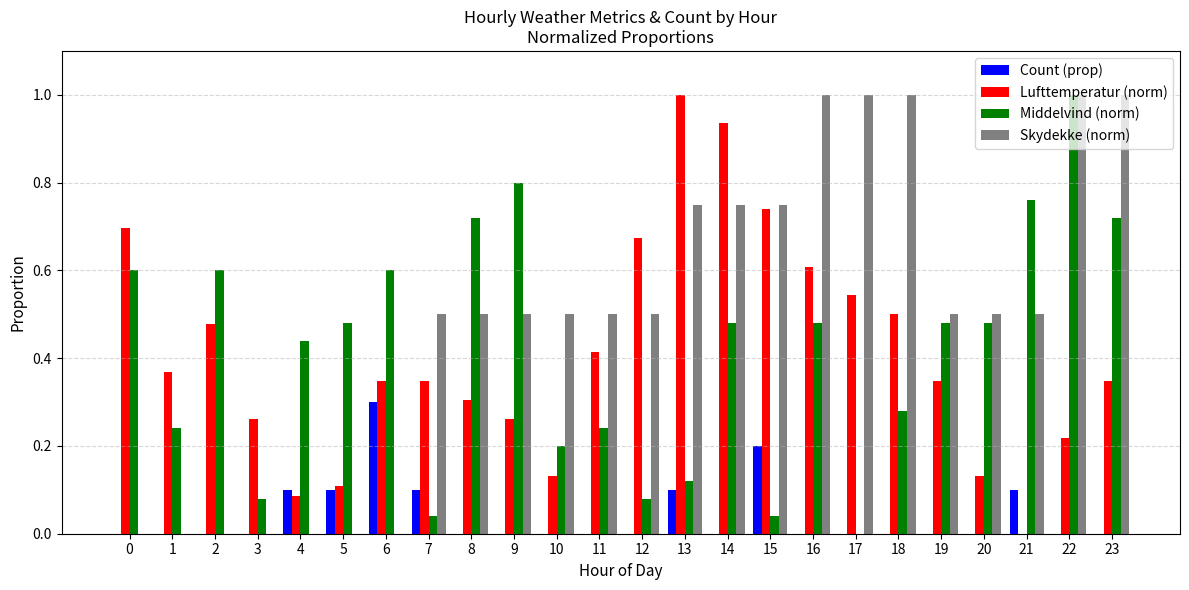

What is the sum of all Lufttemperatur (norm) values?

9.8